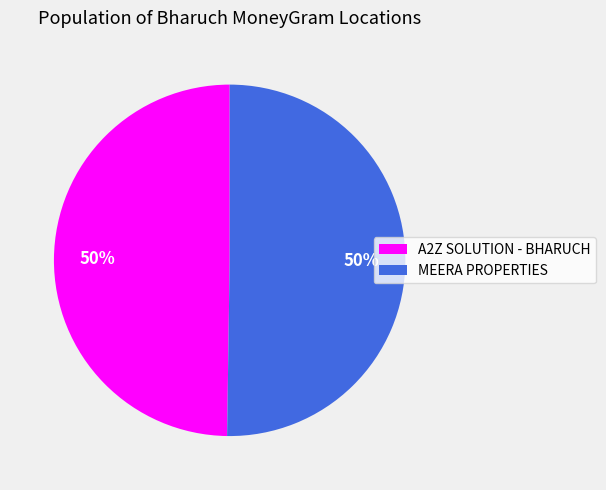

Approximately how many times larger is the value at A2Z SOLUTION - BHARUCH compared to MEERA PROPERTIES?

1.0